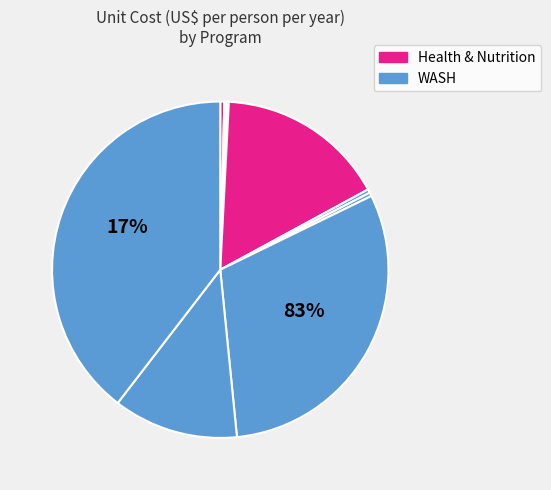

To the nearest percent, what is the difference between the largest and smallest slice percentages?

39%